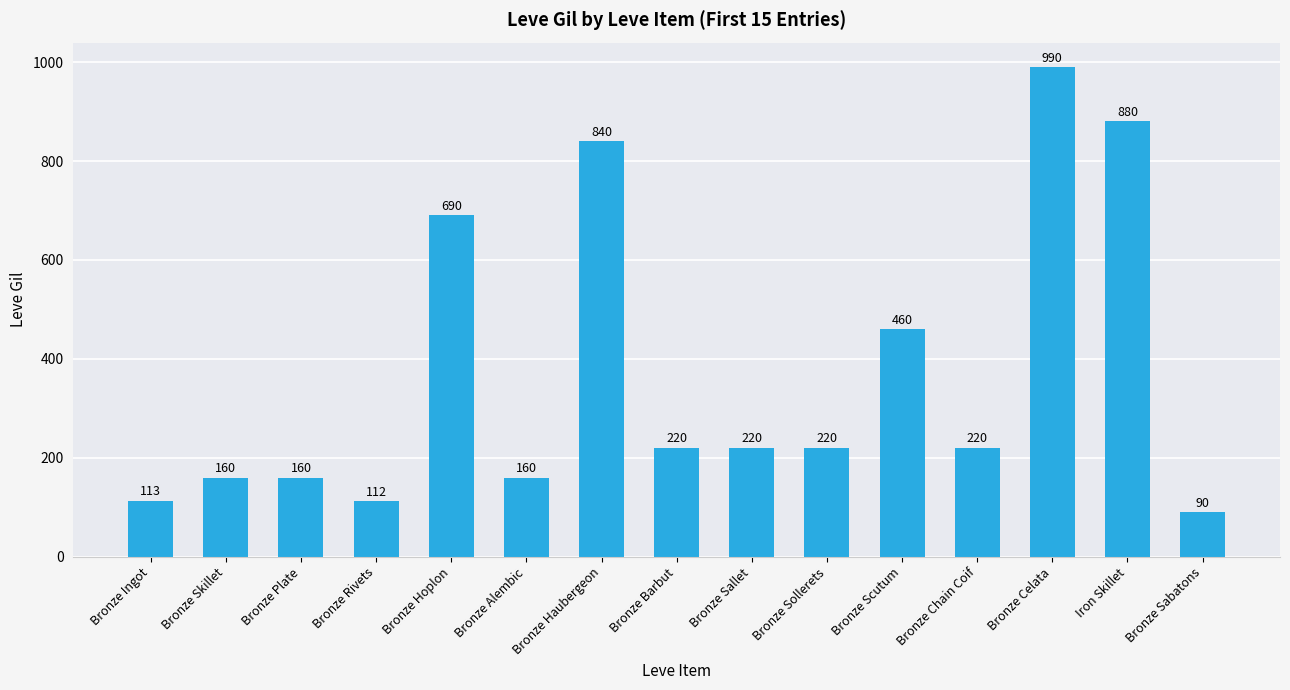

What is the difference between the maximum and minimum values?

900